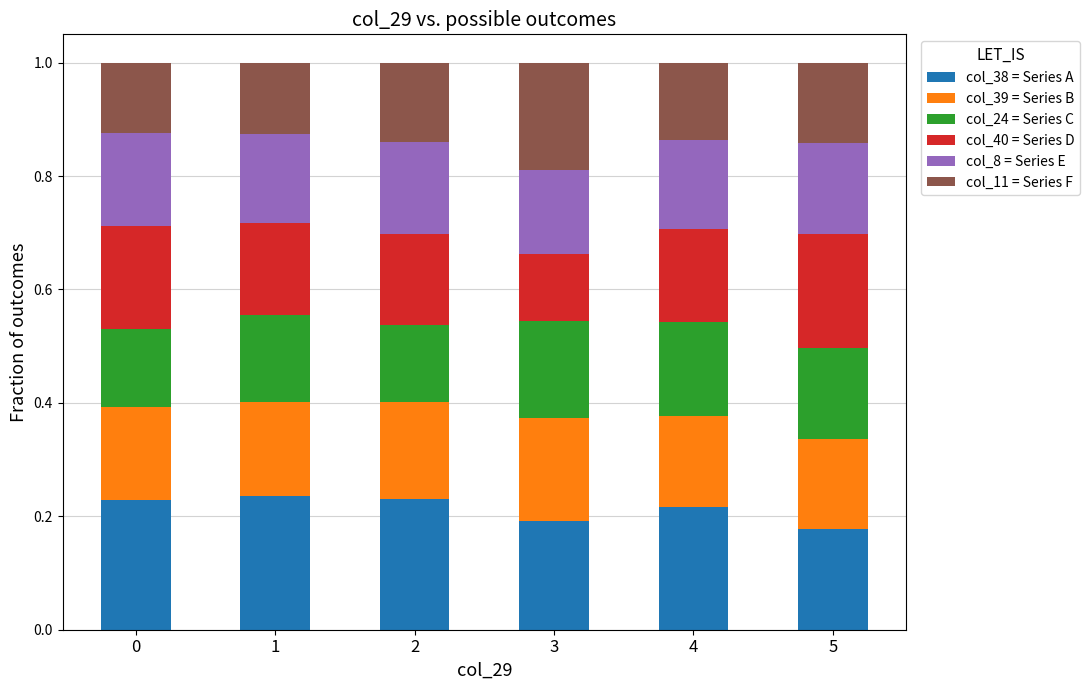

Is it true that col_38 = Series A equals 0.2 at 0?

True